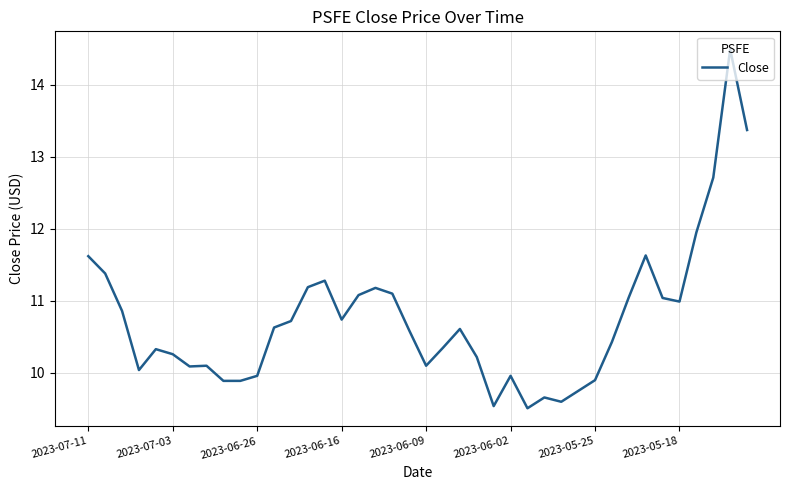

What is the difference between the maximum and minimum values?

5.0